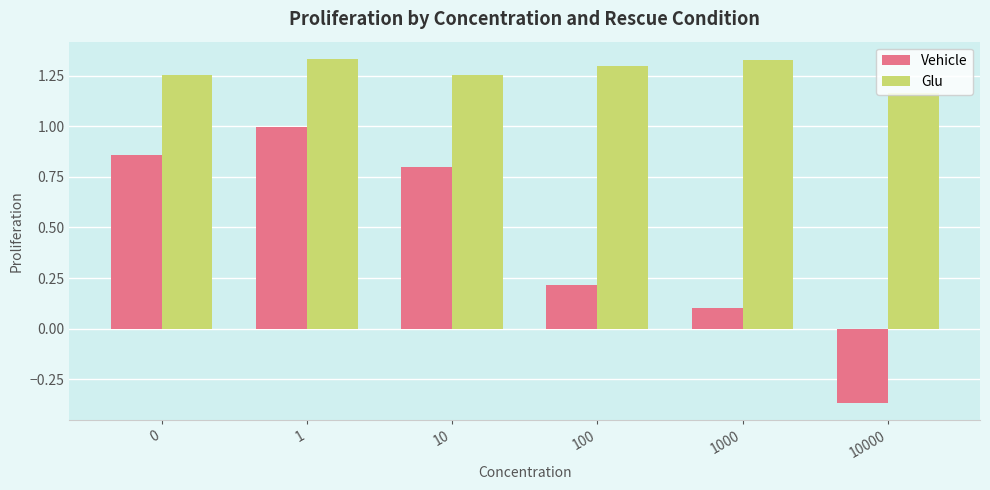

True or false: Vehicle has a value of -0.2 at 10000.

False